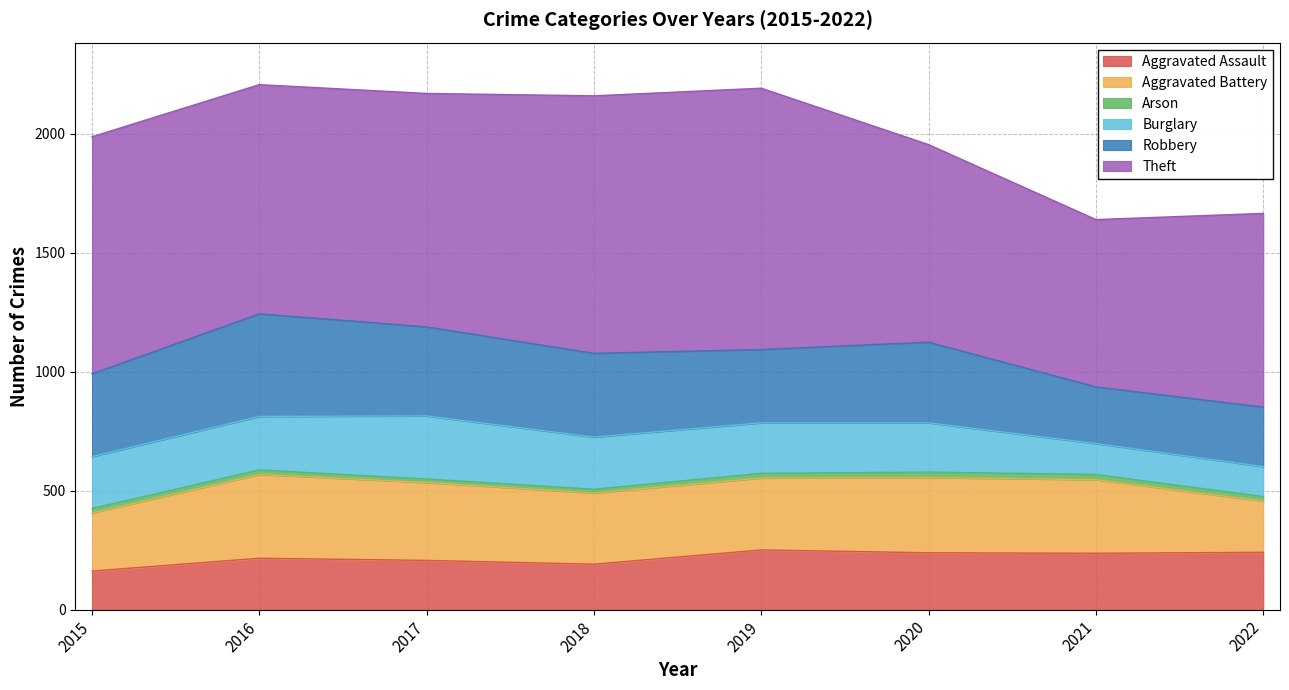

Which series has the largest range (max minus min)?

Theft